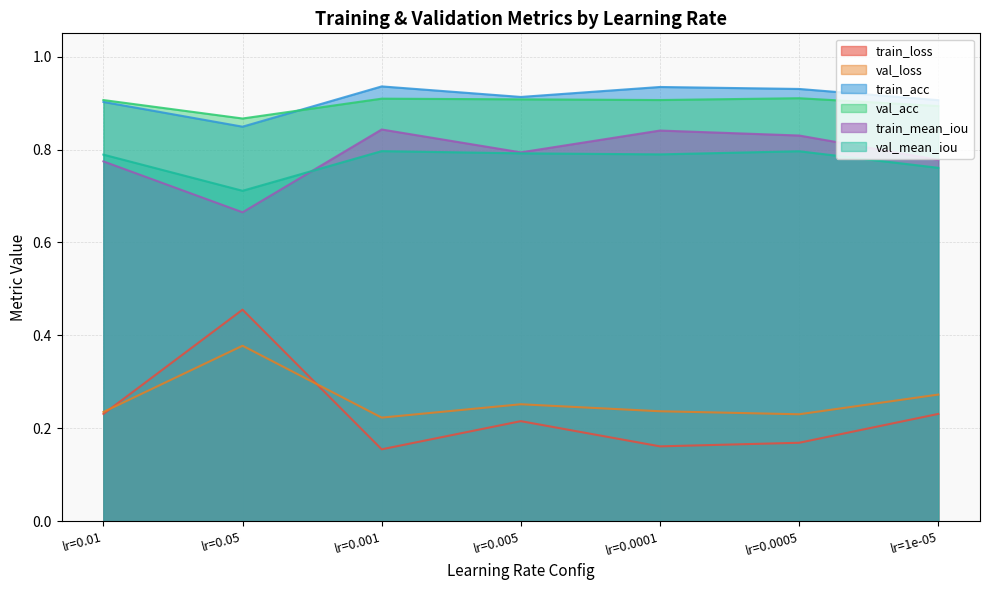

Is the value of train_mean_iou at lr=0.05 greater than the value of train_loss at lr=0.01?

Yes